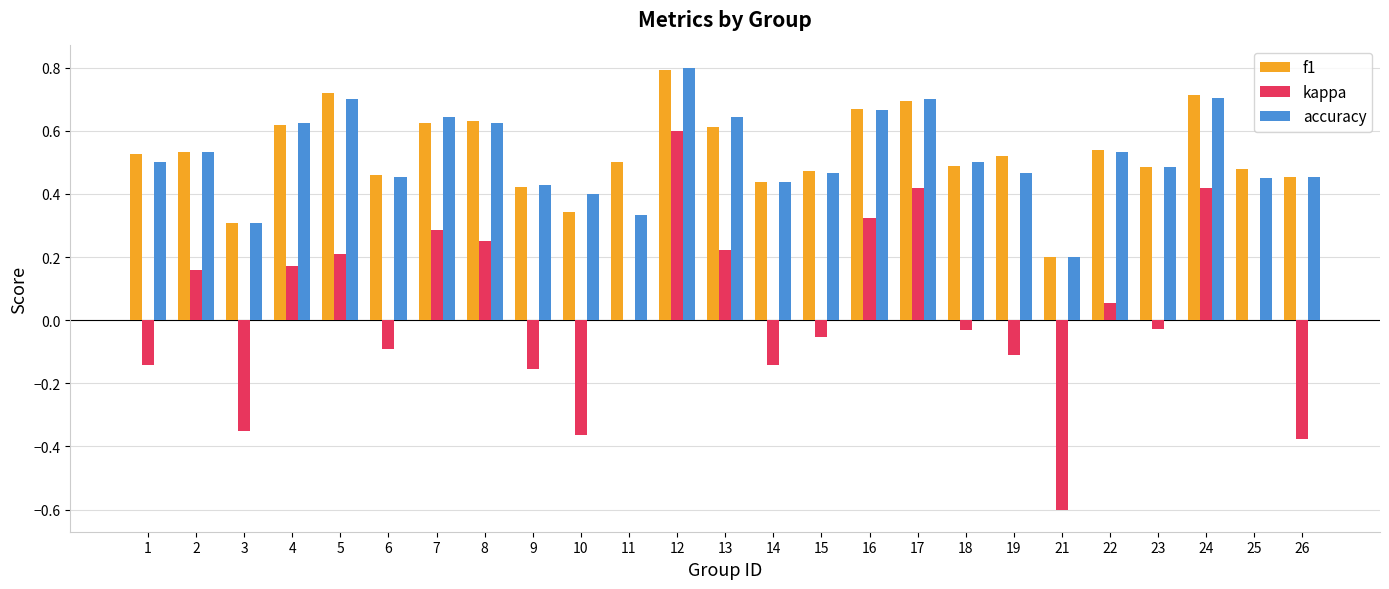

How many groups of bars are there?

25